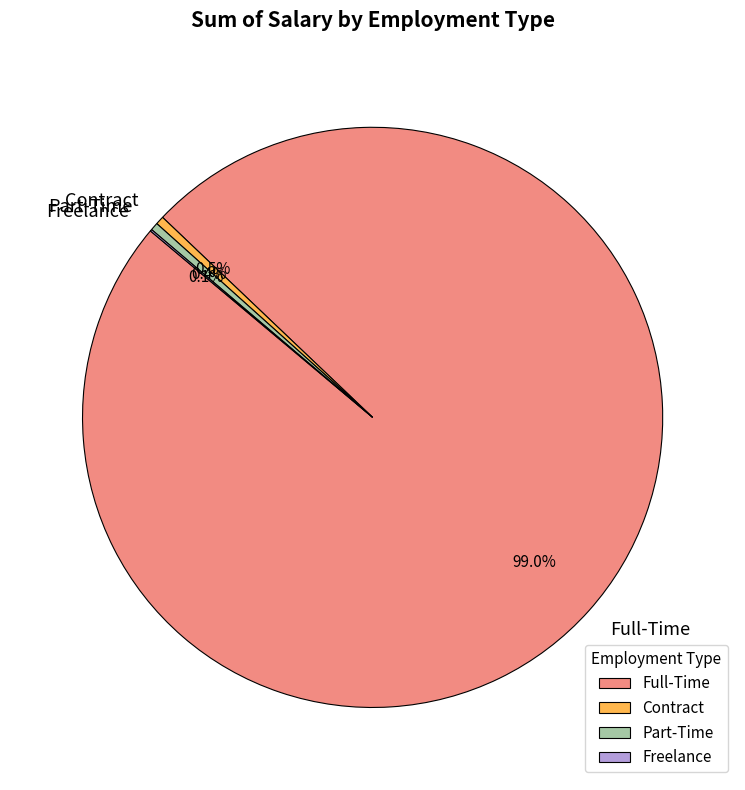

Do Full-Time and Contract together represent more than half of the pie?

Yes